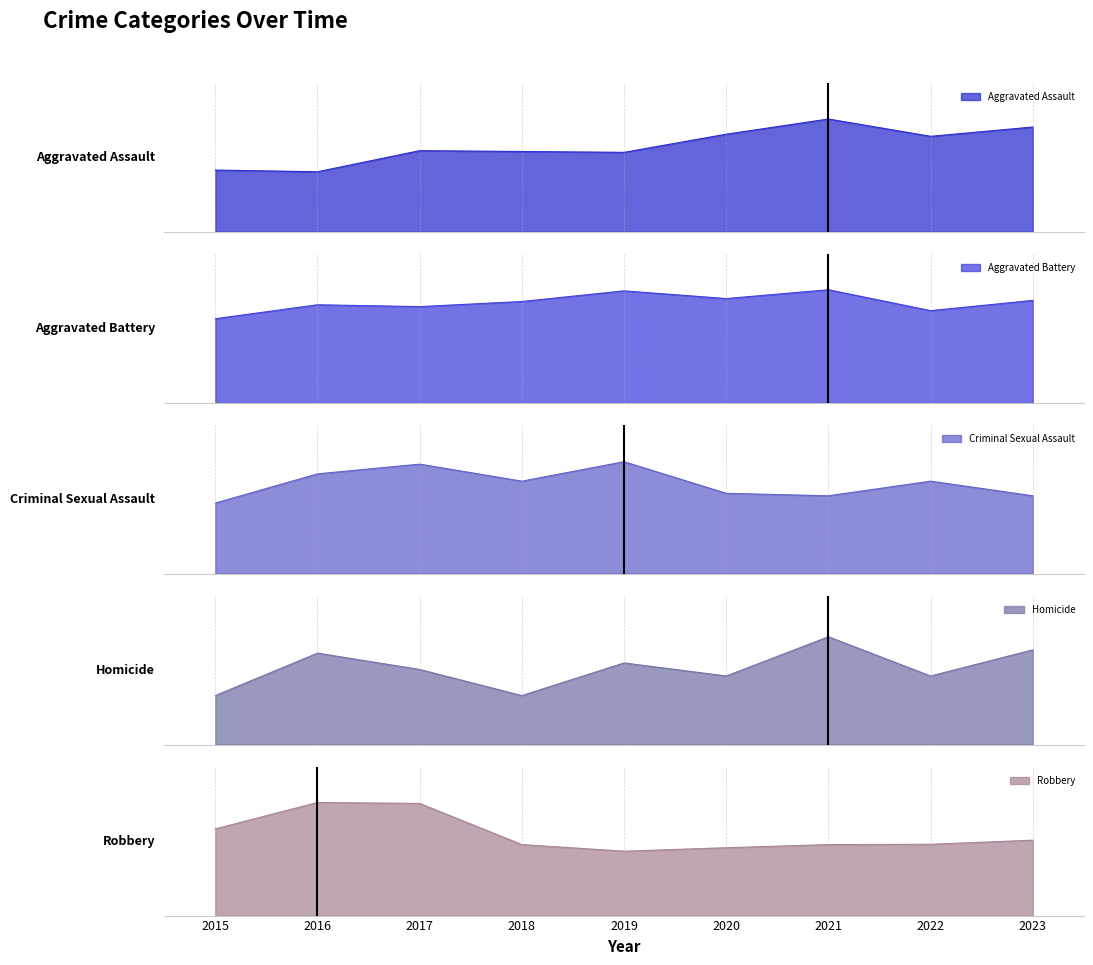

What is the difference between the maximum and minimum values in the Criminal Sexual Assault series?

17